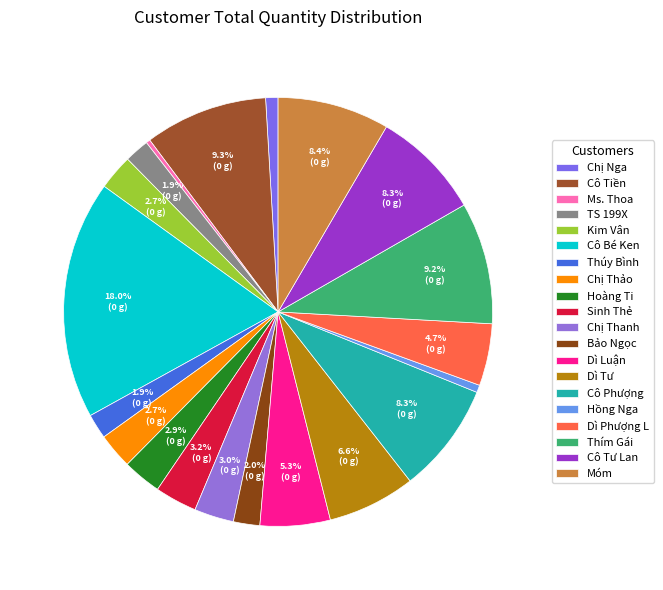

Approximately how many times larger is the value at Cô Phượng compared to Hoàng Ti?

2.9